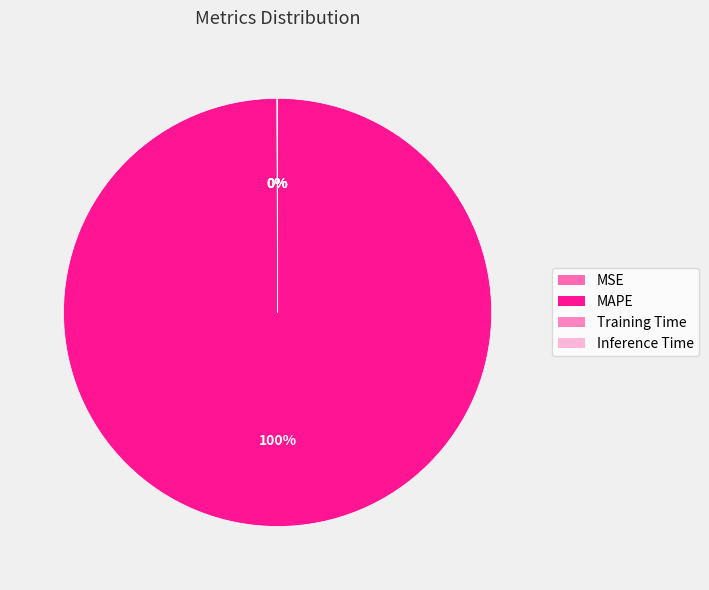

Does MAPE account for over 50% of the chart?

Yes